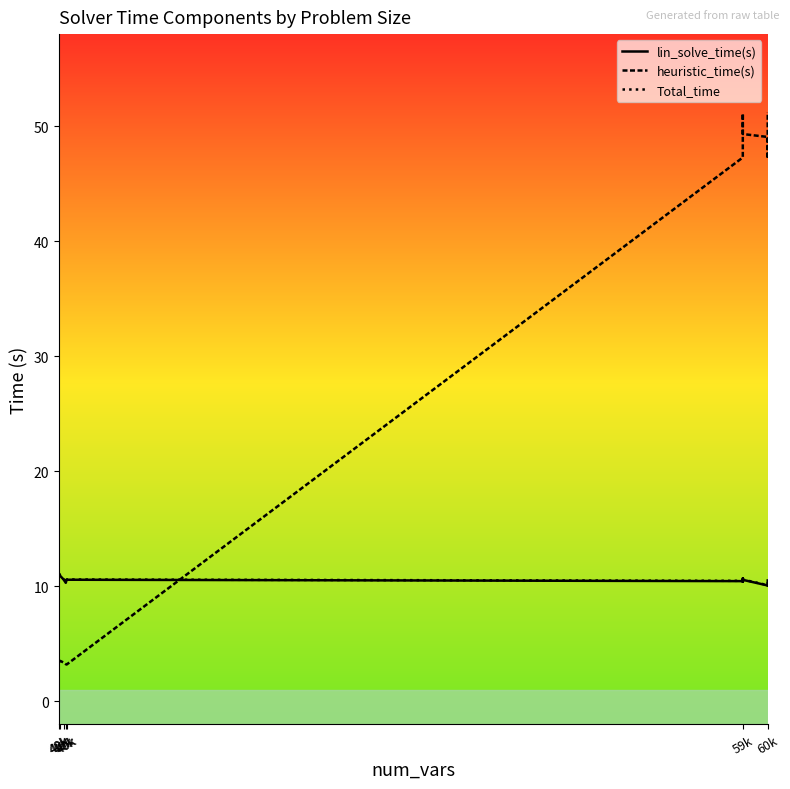

Rank the categories by lin_solve_time(s) value from lowest to highest.

11, 10, 12, 40k, 13, 60k, 59k, 14, 7, 9, 40k, 40k, 8, 40k, 40k